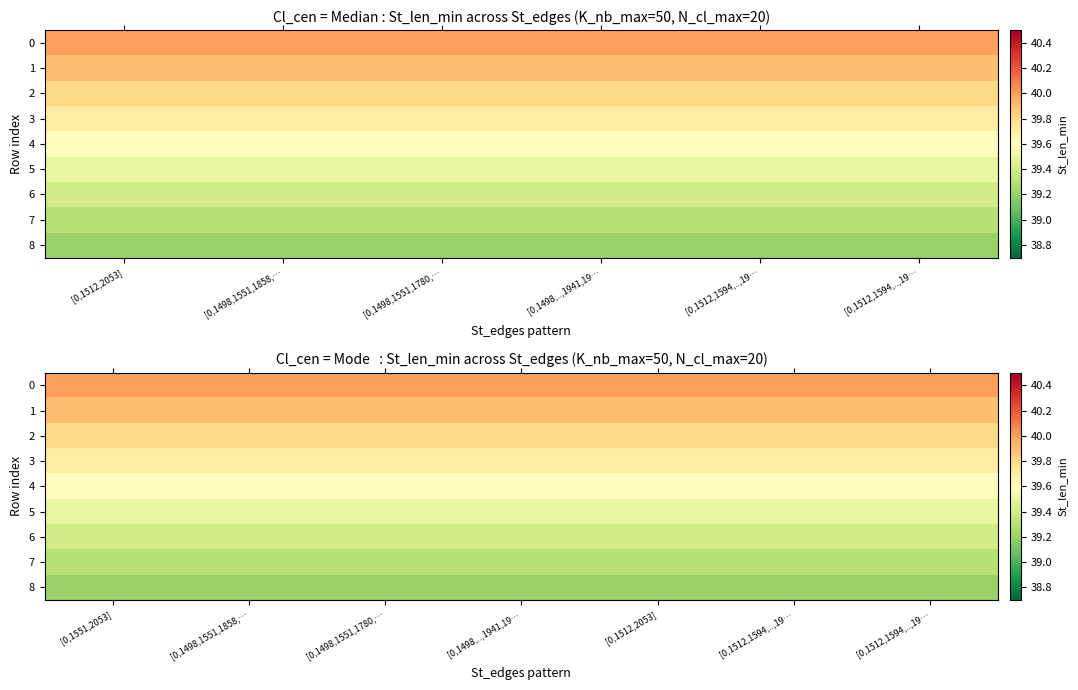

How many distinct data groups are displayed?

9